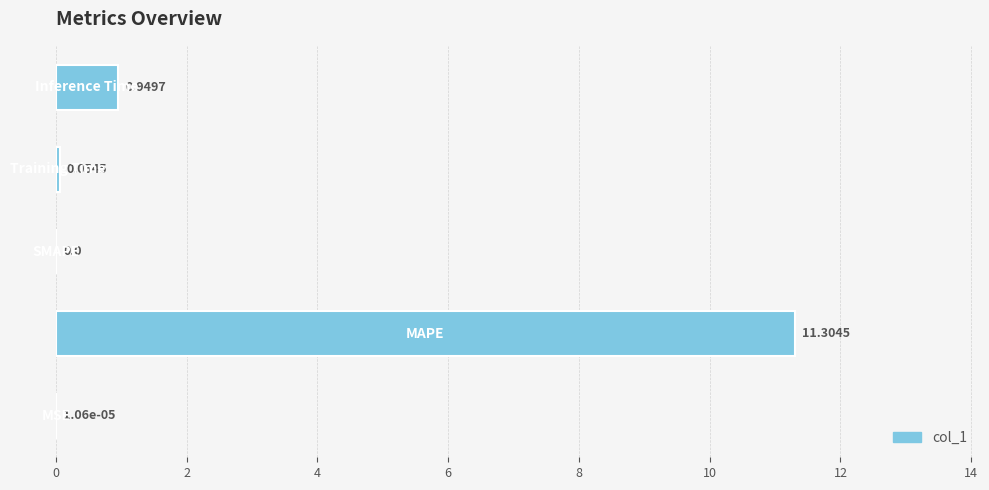

At which category does the chart reach its minimum across all series?

4